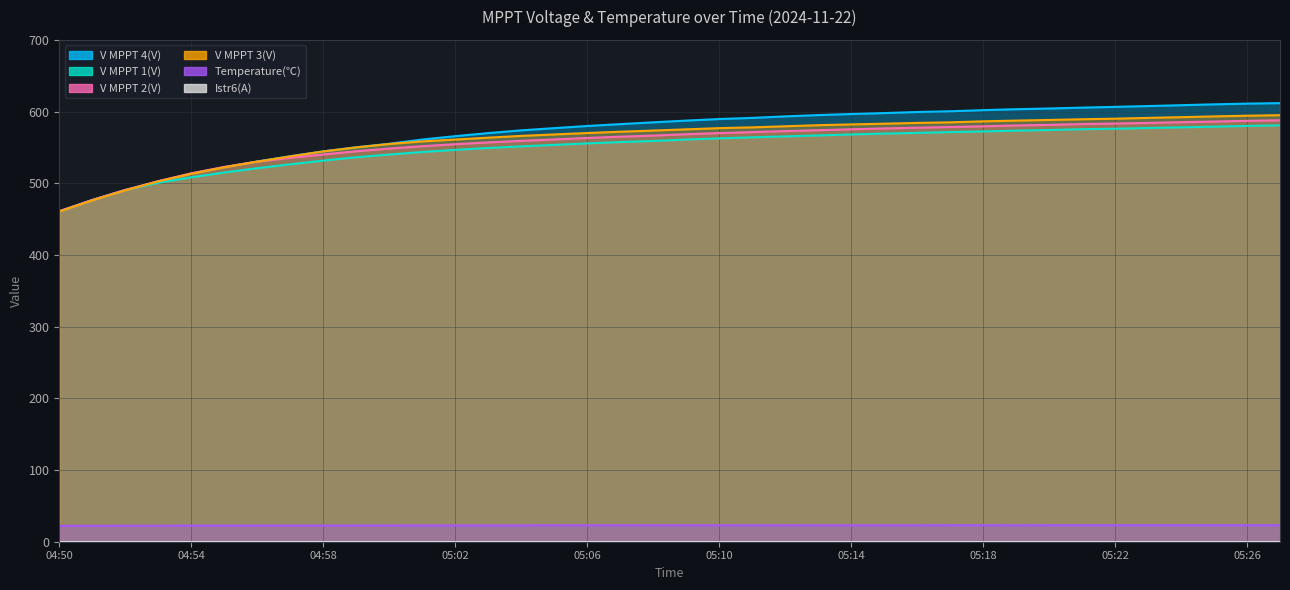

Between 04:53 and 04:56, which series saw the biggest shift?

V MPPT 4(V)